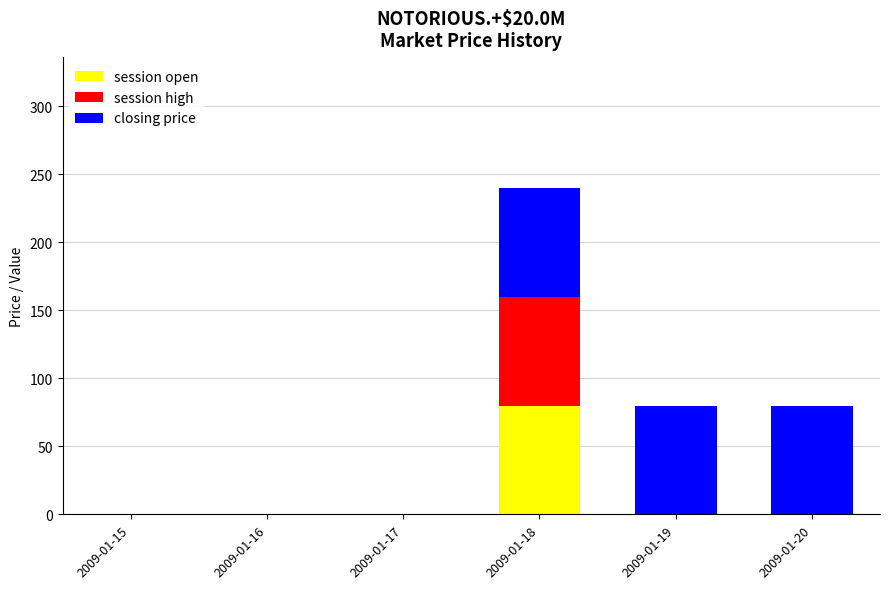

At which category is the sum across all series the highest?

2009-01-18